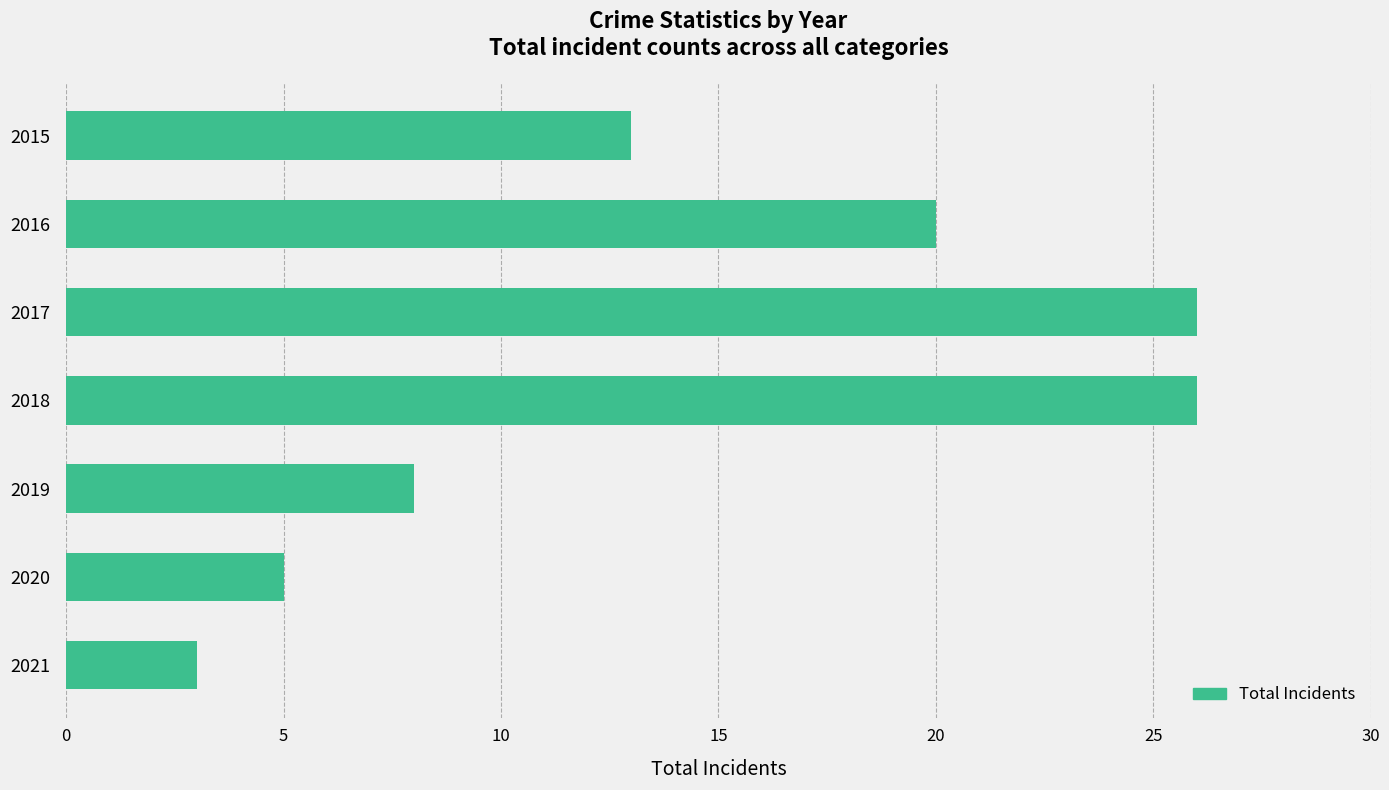

What is the difference between the maximum and second lowest values?

21